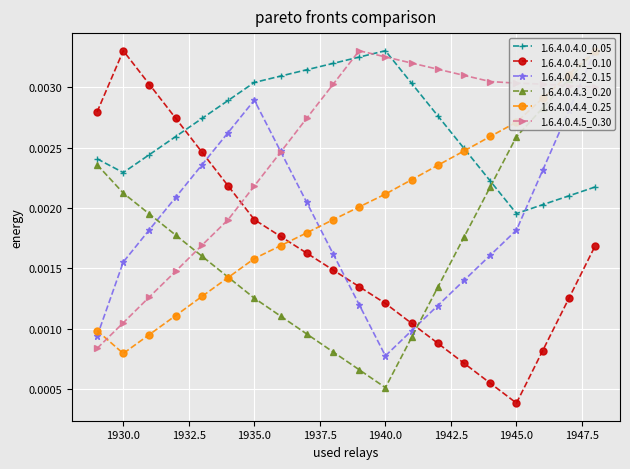

True or false: 1.6.4.0.4.0_0.05 and 1.6.4.0.4.1_0.10 intersect in this chart.

True